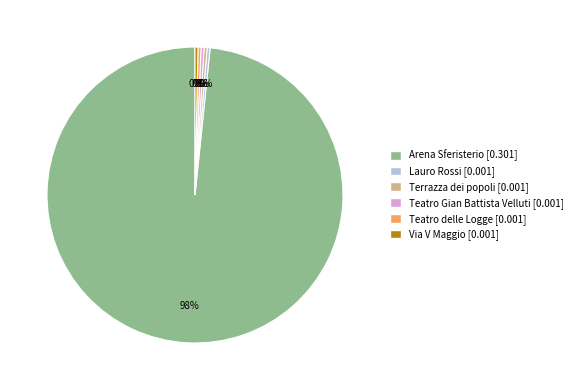

To the nearest percent, what is the average slice percentage?

17%